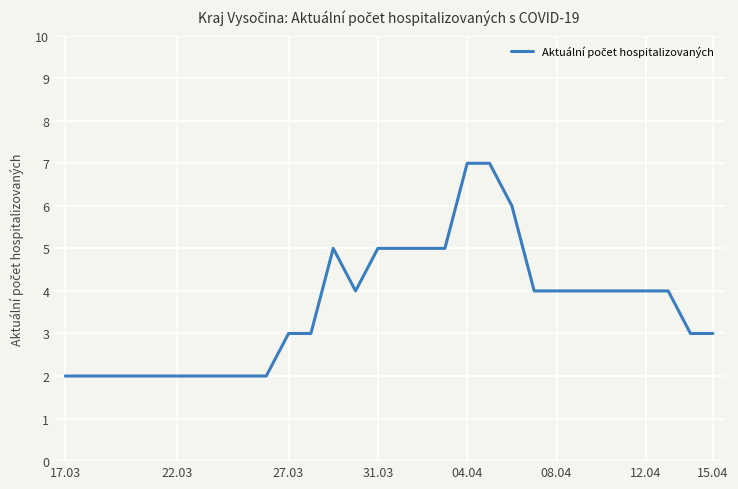

What is the difference between the maximum and minimum values?

5